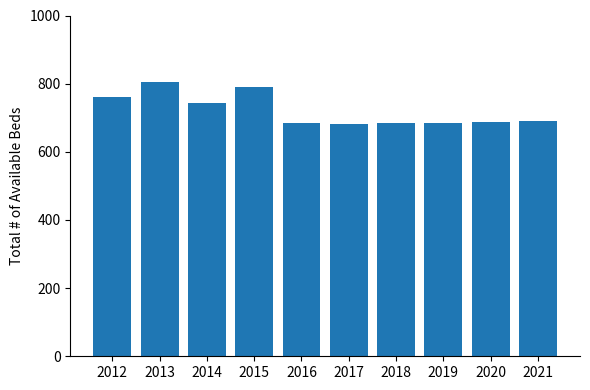

What is the ratio of the value at 2012 to the value at 2019?

1.1